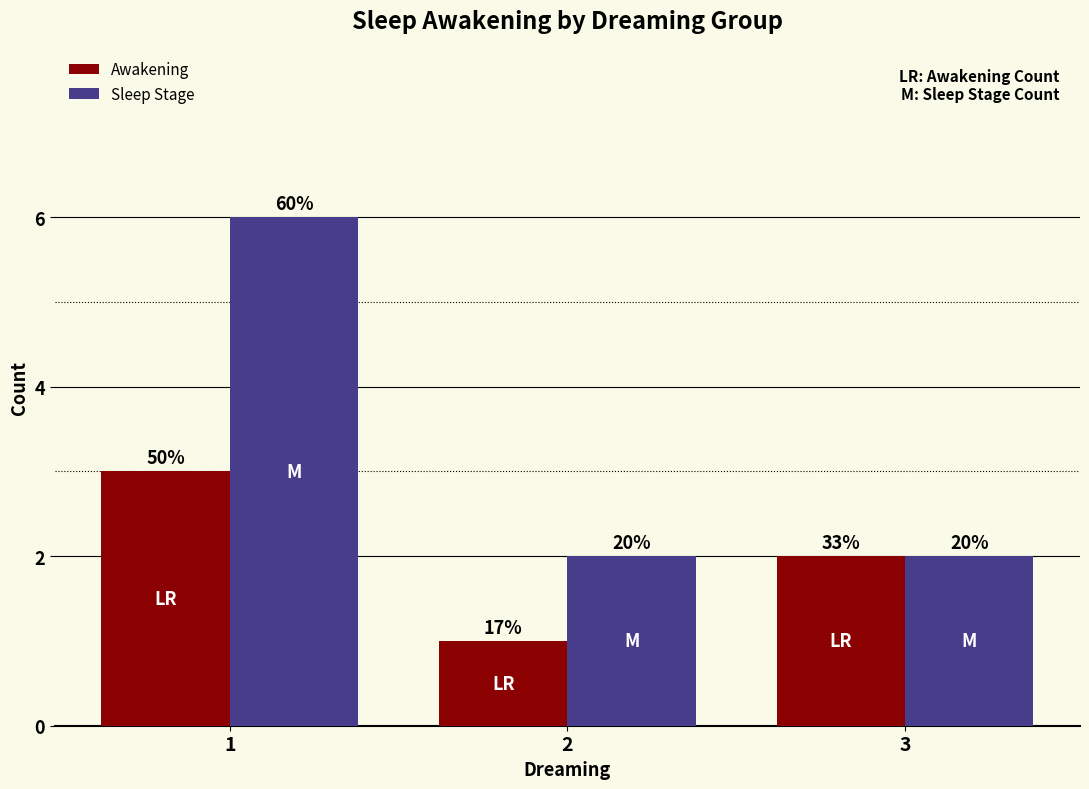

What is the value of the Sleep Stage bar at the 1st from the left?

6